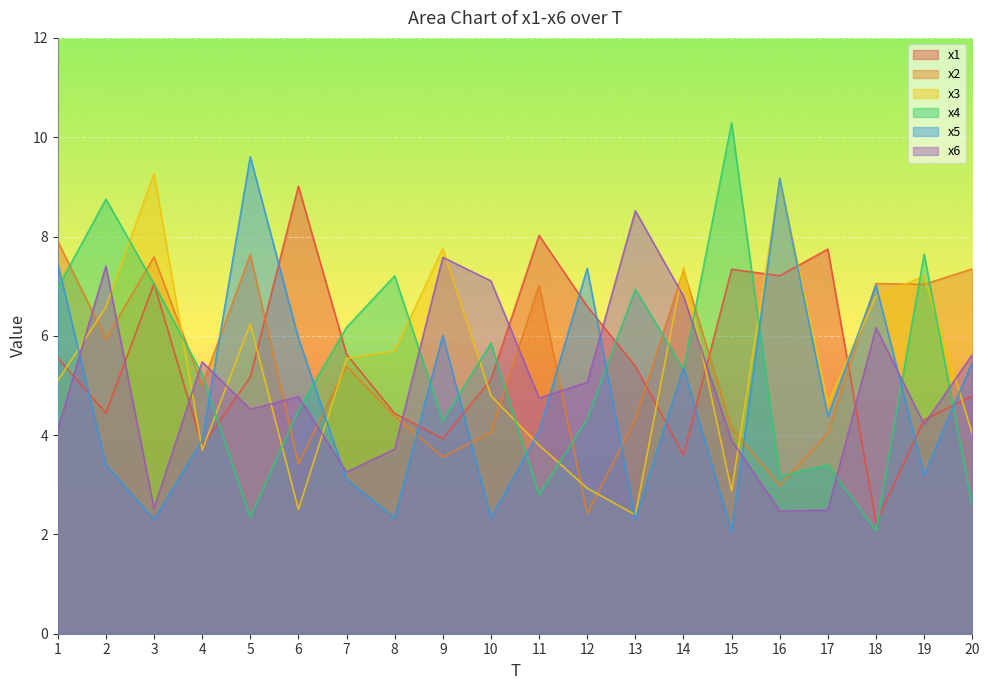

What is the approximate value of x2 at 3?

7.6